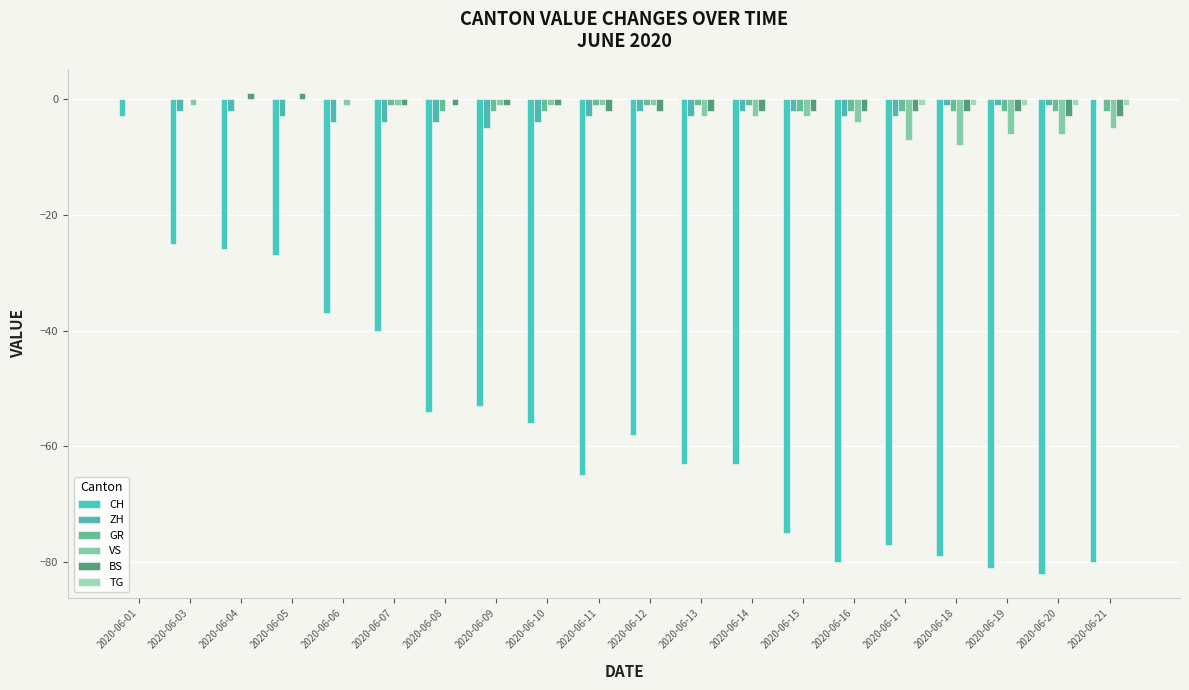

What is the average value of the BS series?

-1